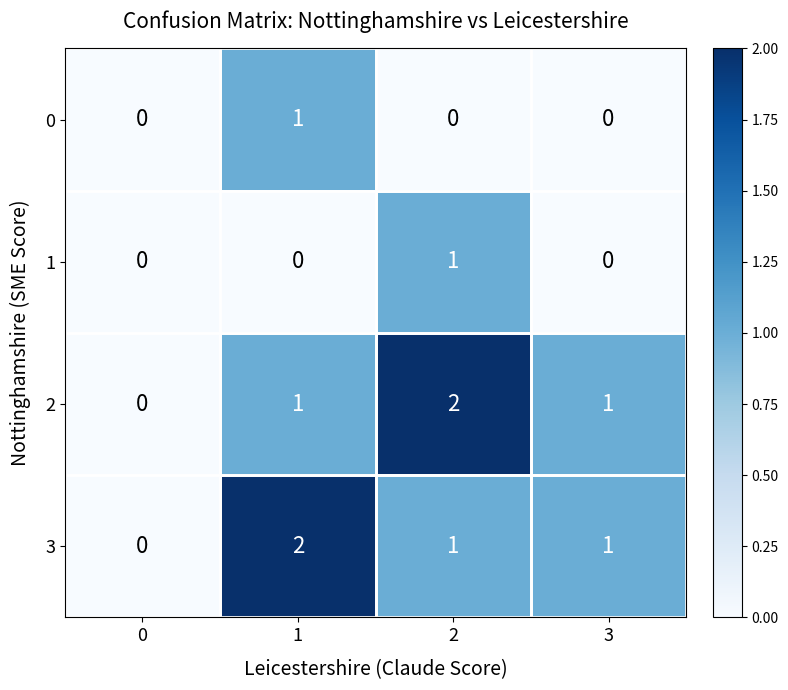

Between 0 and 1, which series saw the biggest shift?

3